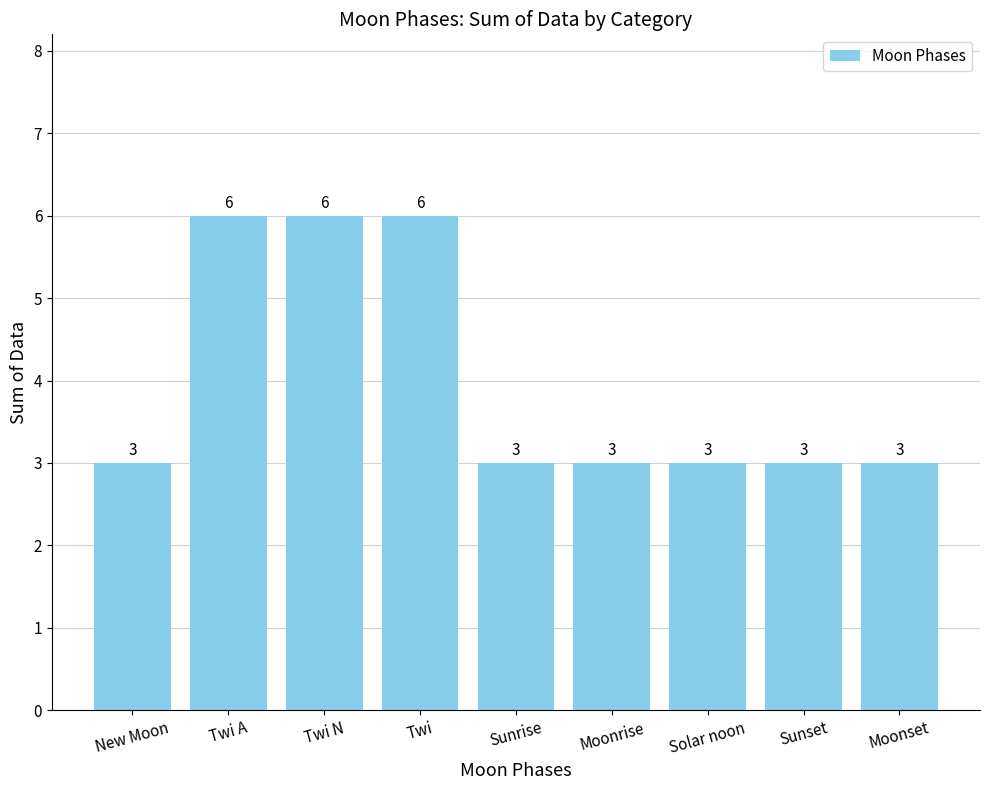

Is it true that the value at Twi N is 8?

False